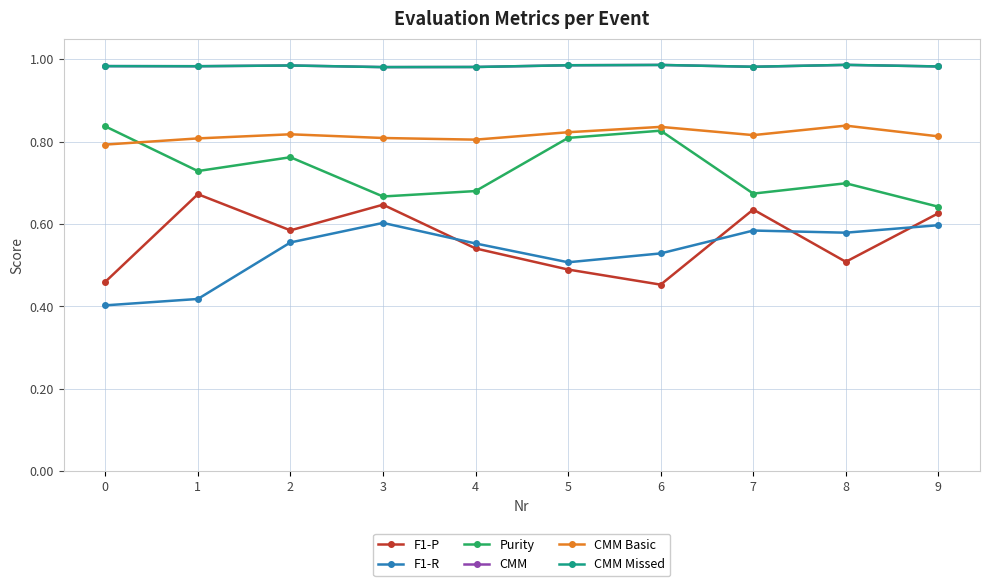

What is the average value of the CMM Missed series?

1.0